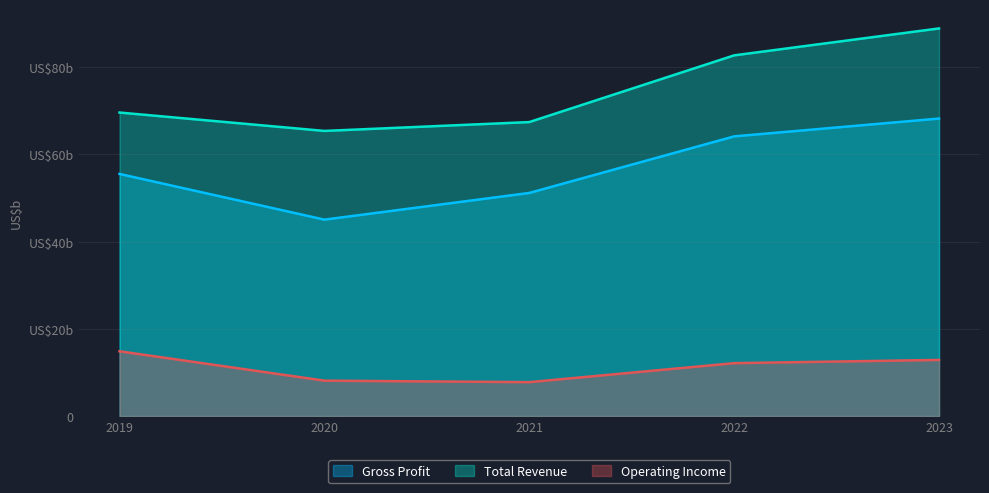

Does the chart have visible grid lines?

Yes